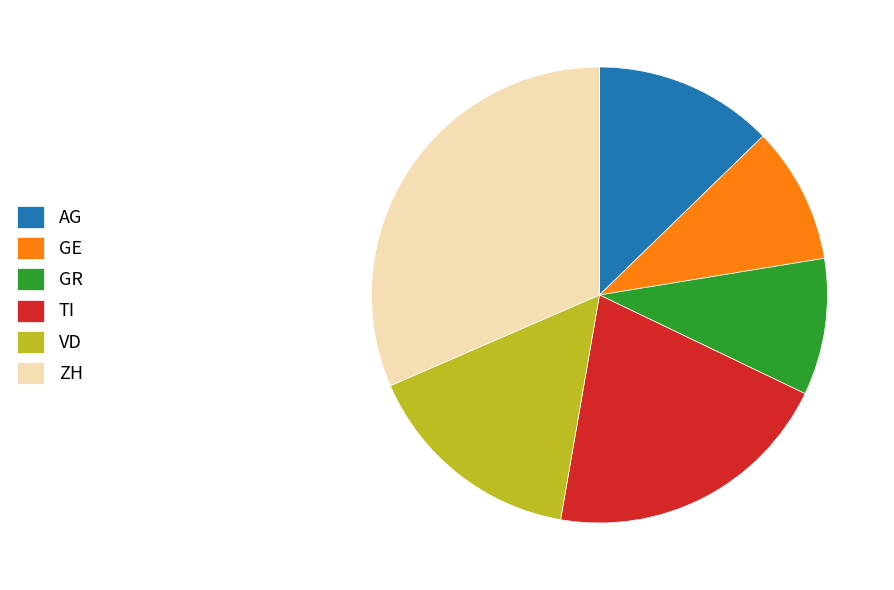

Which category has the biggest portion of the pie?

ZH